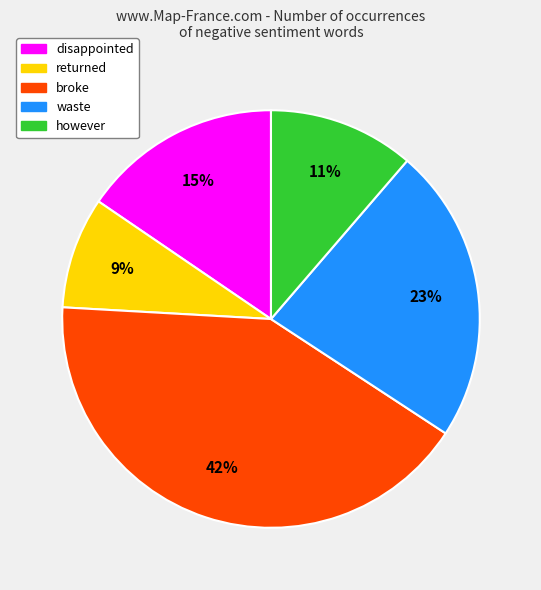

To the nearest percent, what is the average slice percentage?

20%